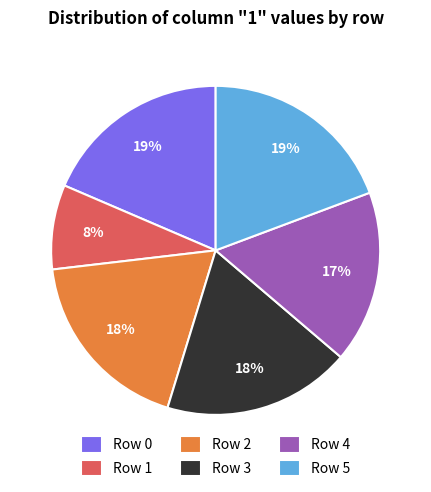

How many slices are in this pie chart?

6